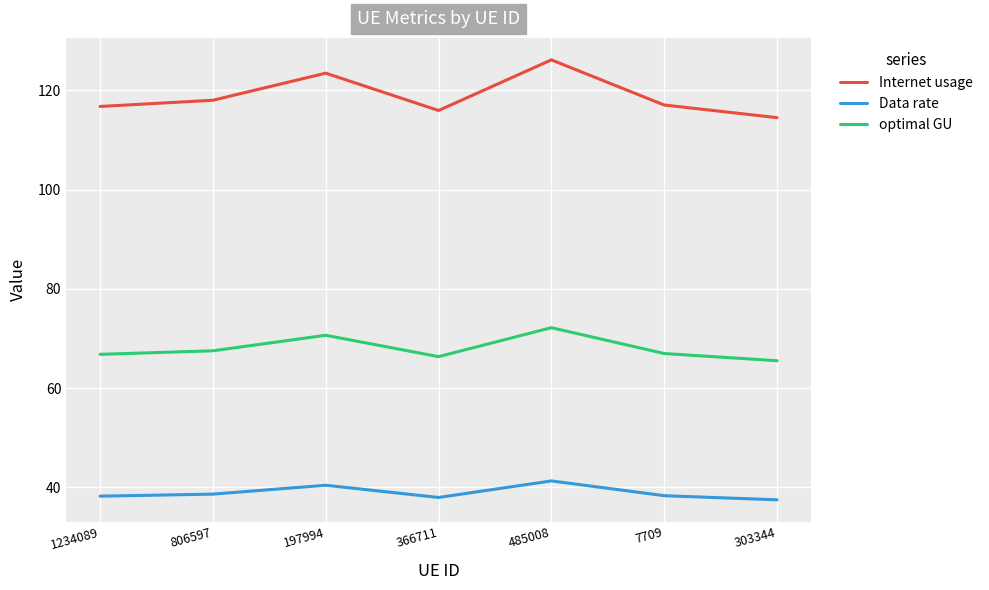

Between 366711 and 485008, which series saw the biggest shift?

Internet usage